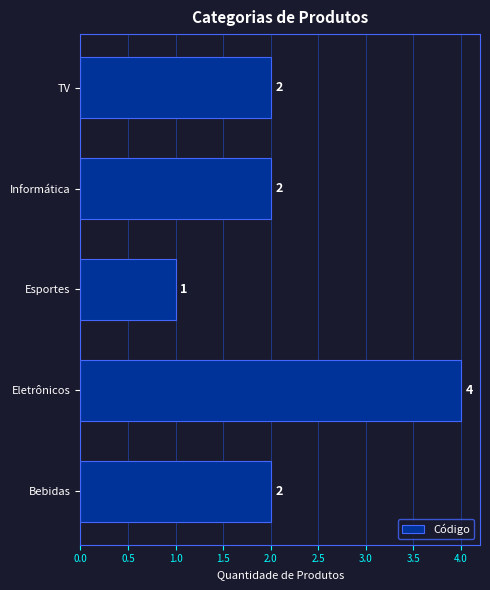

Reading bottom to top, list all the values displayed in this chart.

2	4	1	2	2